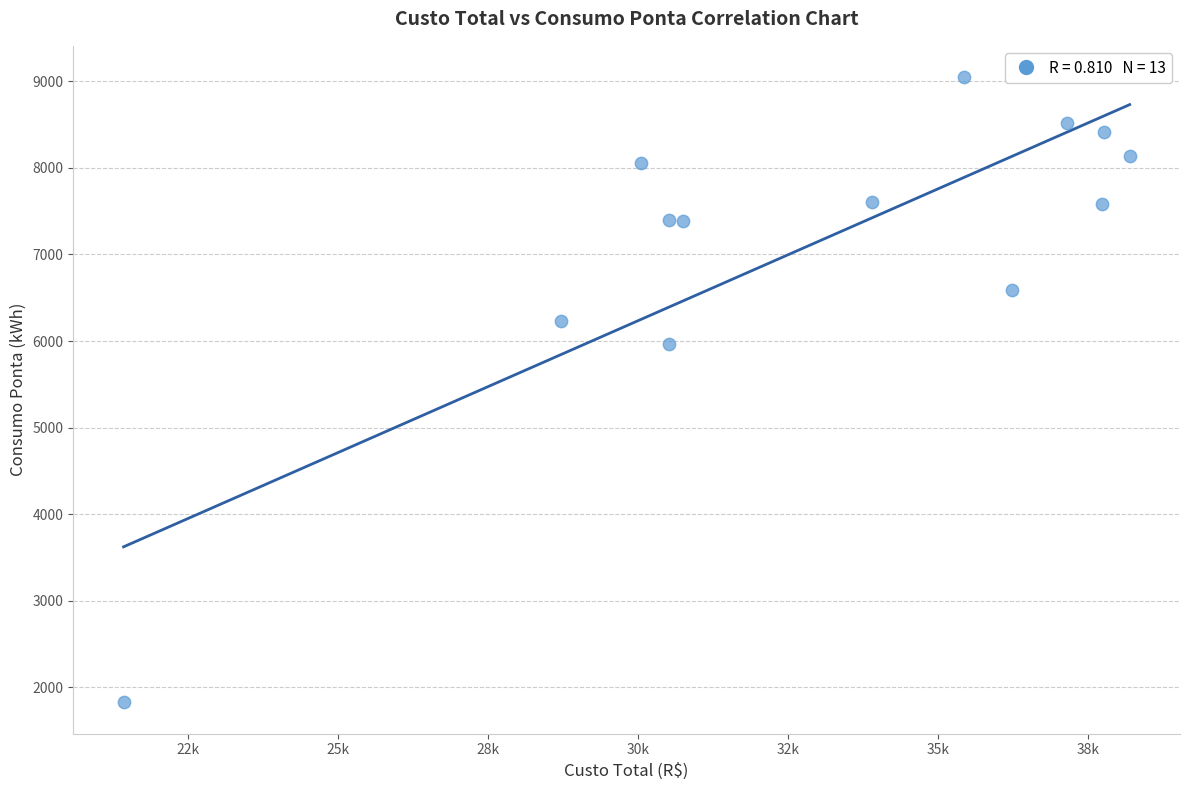

What is the range of Y values (max minus min)?

7217.9